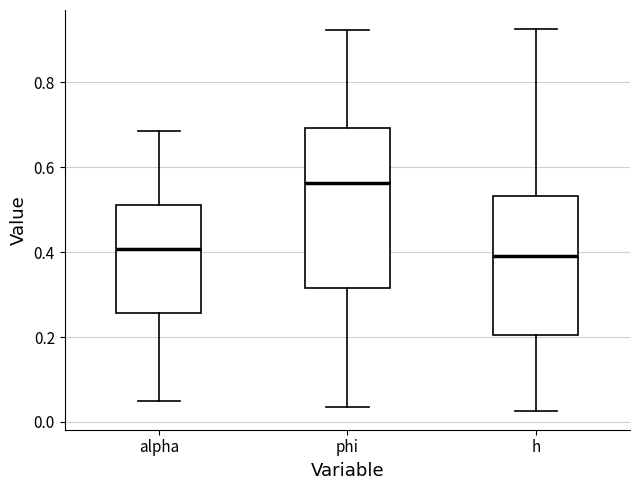

Where does the median line of the box for h sit on the y-axis? The values are not printed on the chart, so give them approximately, as read against the axis.

0.40